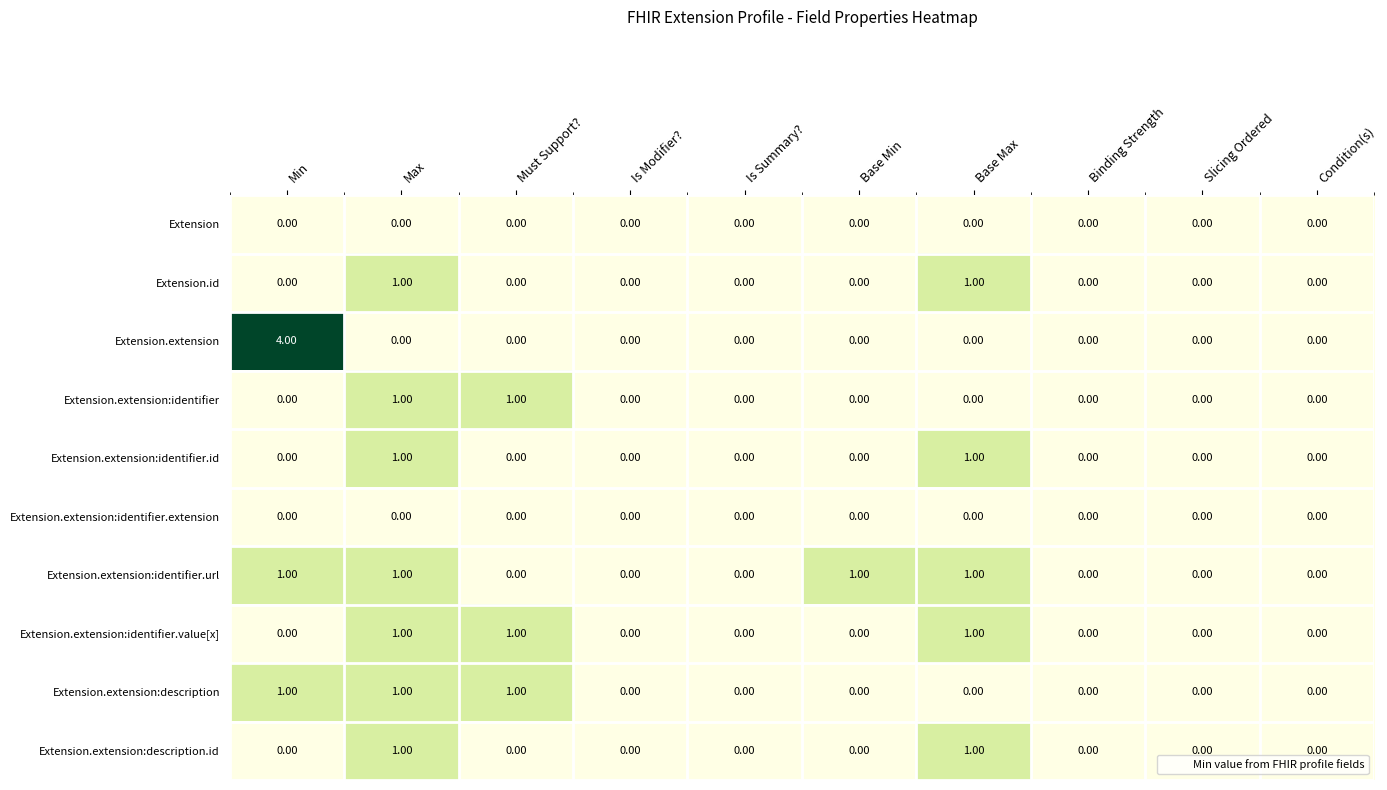

Which label corresponds to the largest value in the chart?

Min